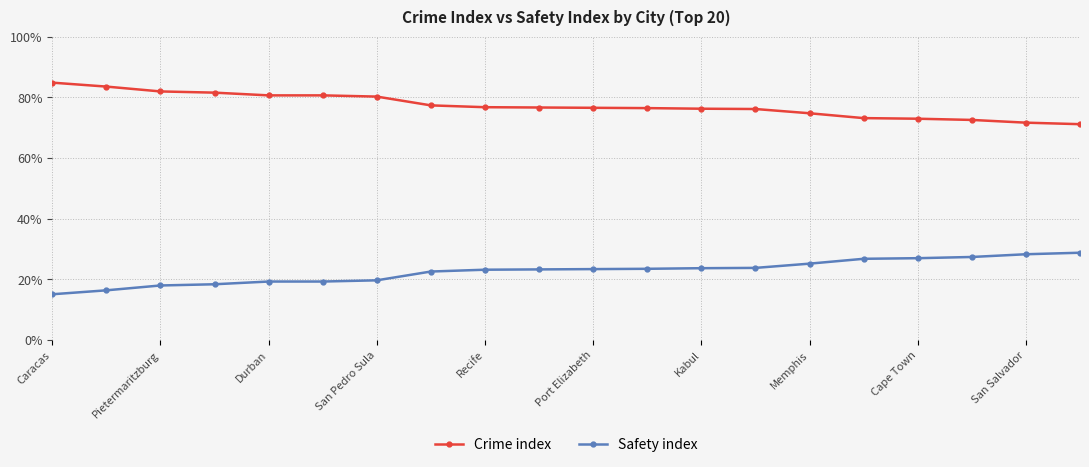

True or false: Crime index and Safety index intersect in this chart.

False